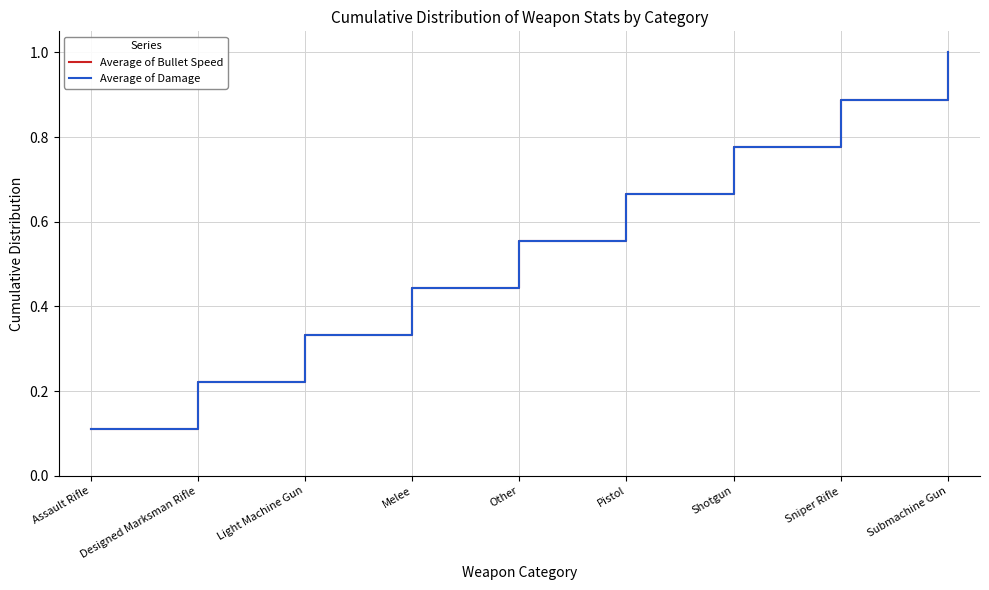

Does the chart display data point markers on the line(s)?

No